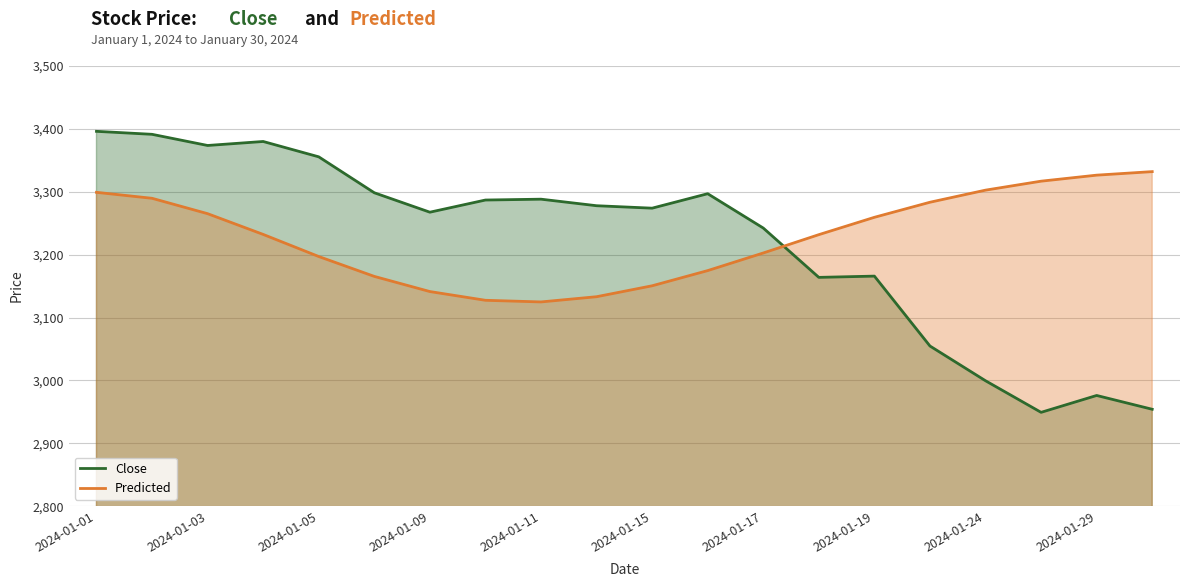

List the series in order of their overall mean, highest first.

Predicted, Close